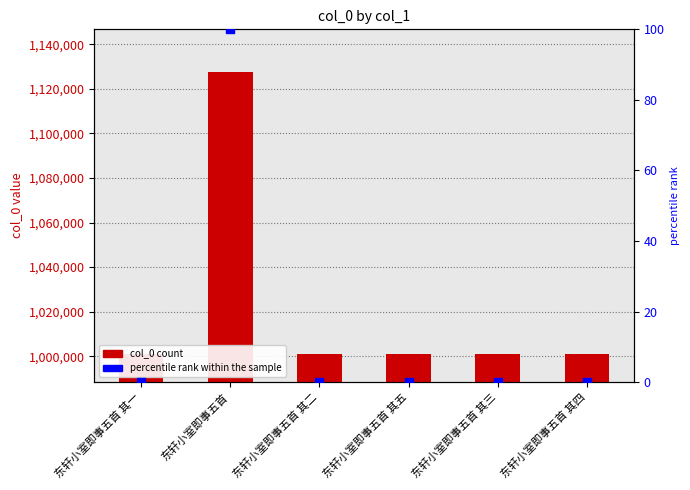

At how many categories does at least one series exceed 15583?

6